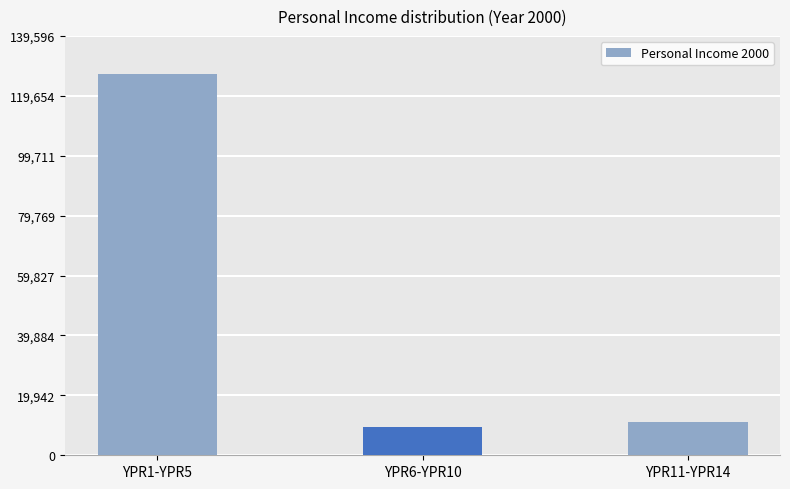

What is the ratio of the value at YPR1-YPR5 to the value at YPR6-YPR10?

13.3